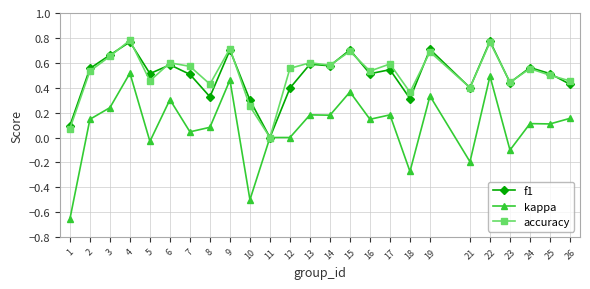

True or false: kappa has a value of -1.1 at 1.

False